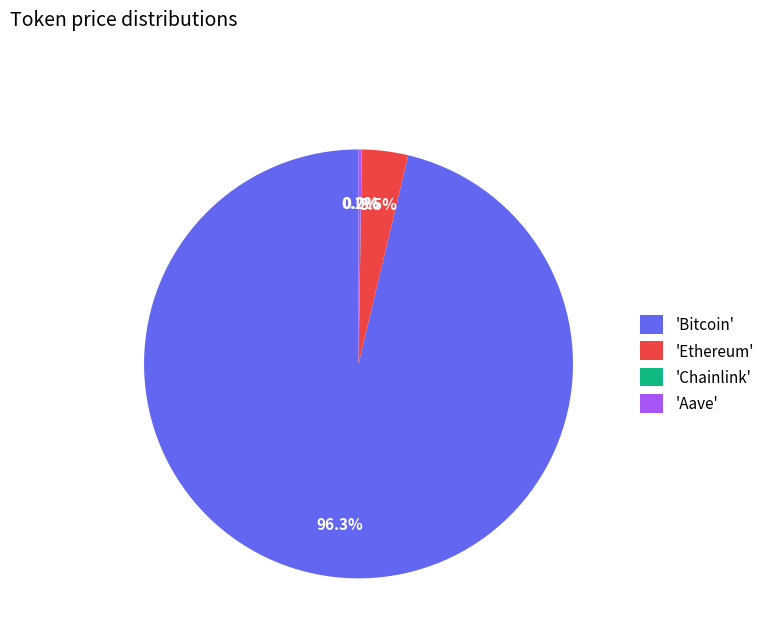

What percentage is NOT represented by 'Bitcoin'?

3.7%